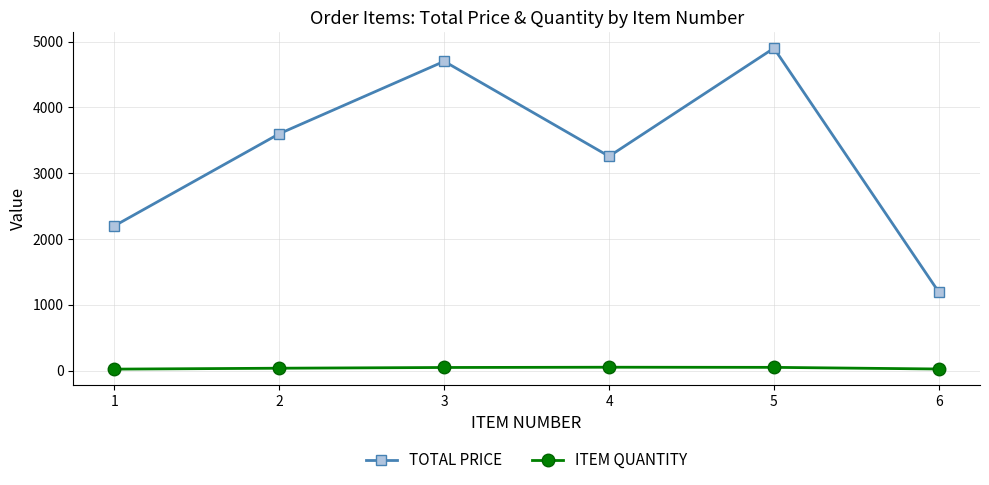

Which series has the largest total across all categories?

TOTAL PRICE